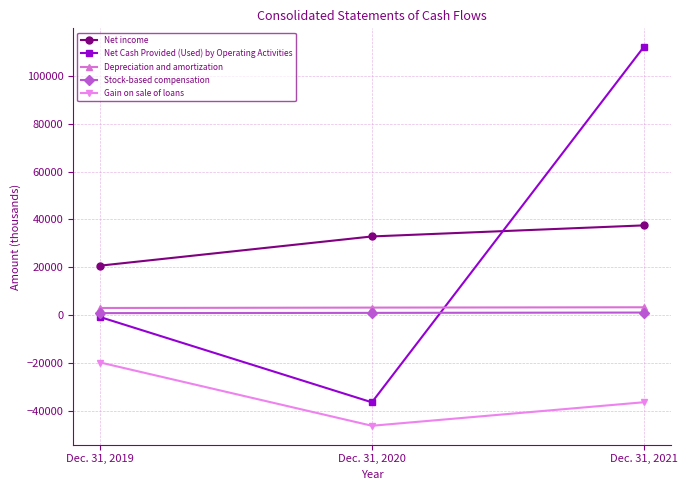

The value of Net income at Dec. 31, 2020 is 58357. True or false?

False